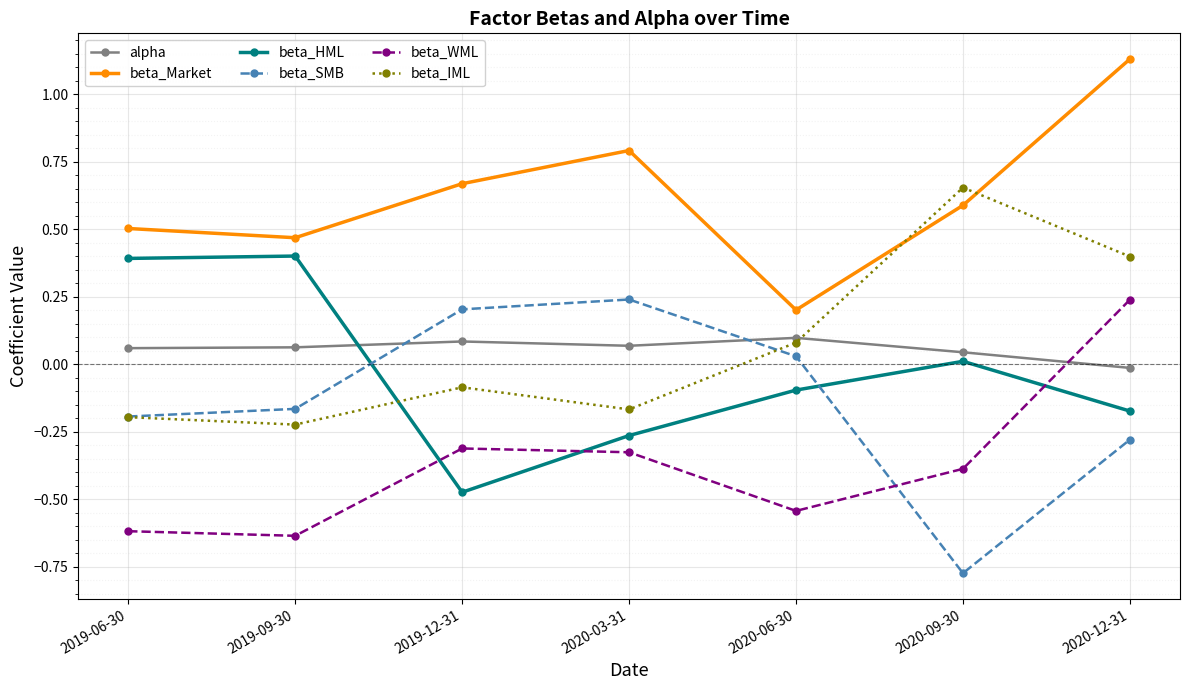

Between 2019-06-30 and 2019-12-31, which series saw the biggest shift?

beta_HML